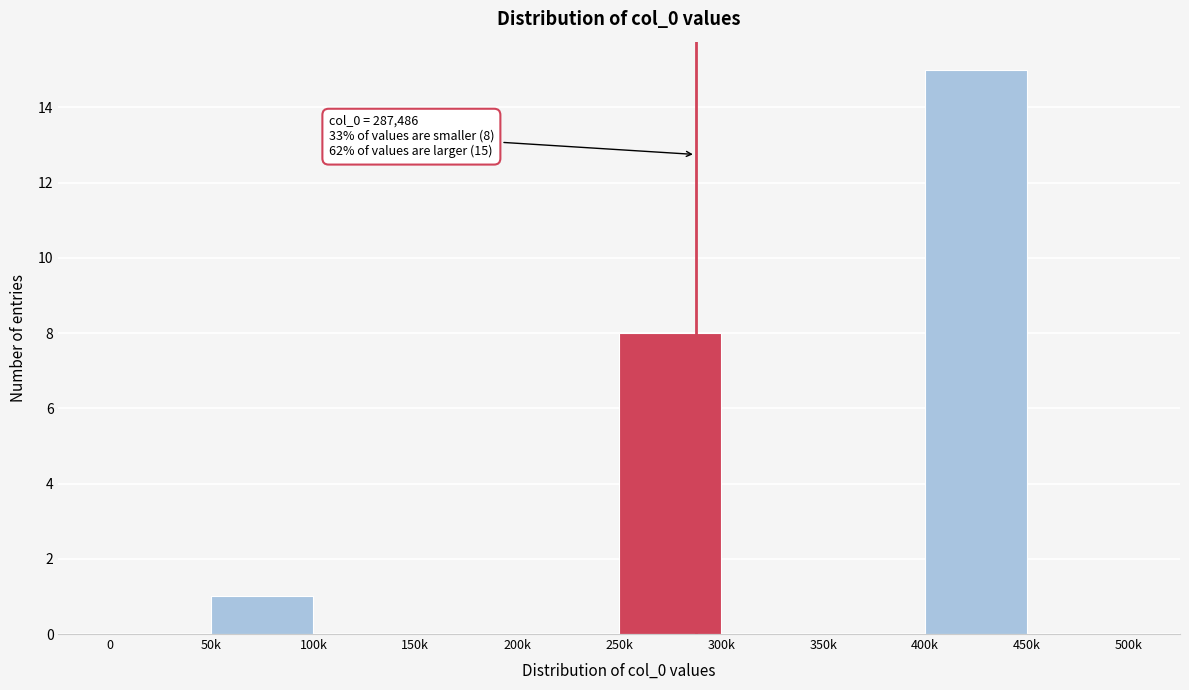

Reading right to left, transcribe all the data shown in this chart.

450k=0	400k=15	350k=0	300k=0	250k=8	200k=0	150k=0	100k=0	50k=1	0=0